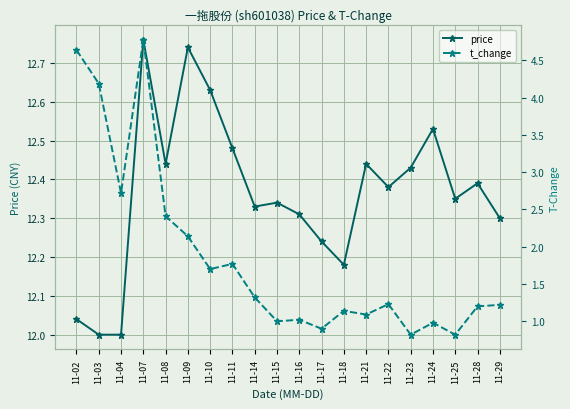

At which category is the sum across all series the highest?

11-07